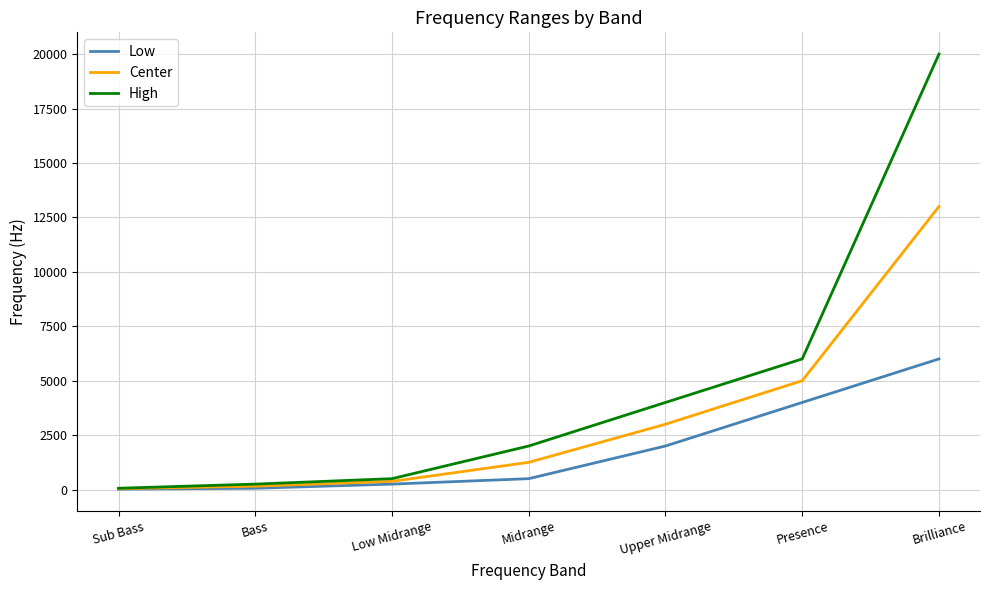

True or false: Center has more than 0 interior local peaks.

False